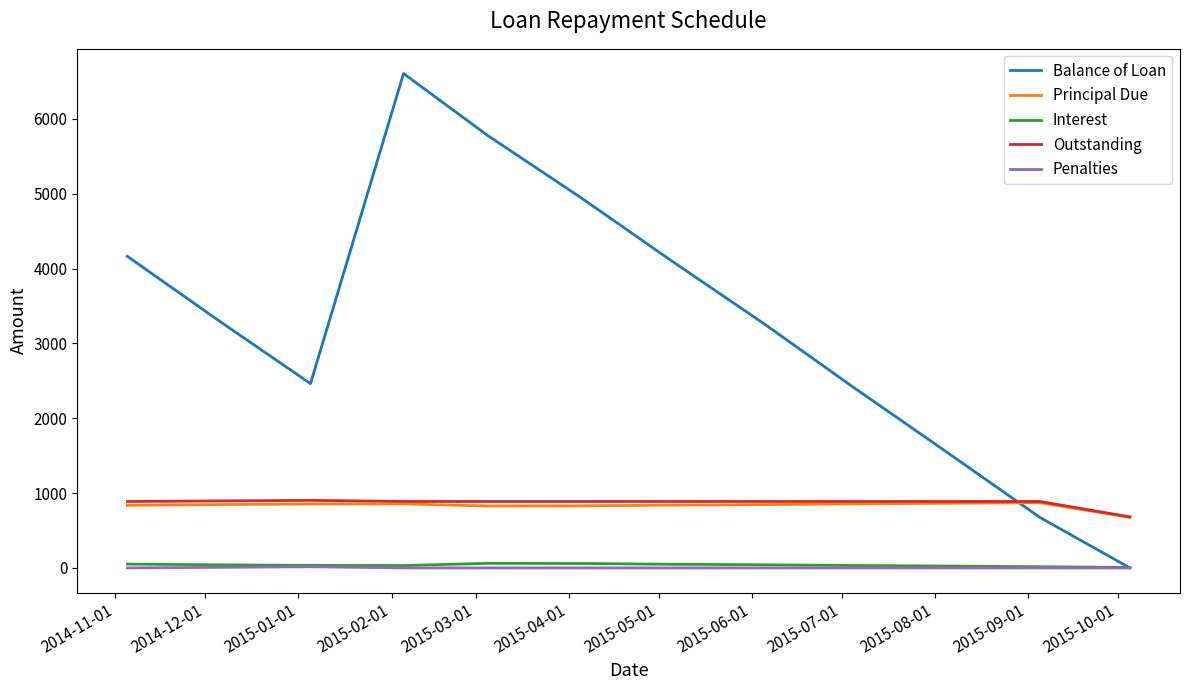

True or false: Interest and Principal Due cross at least once.

False